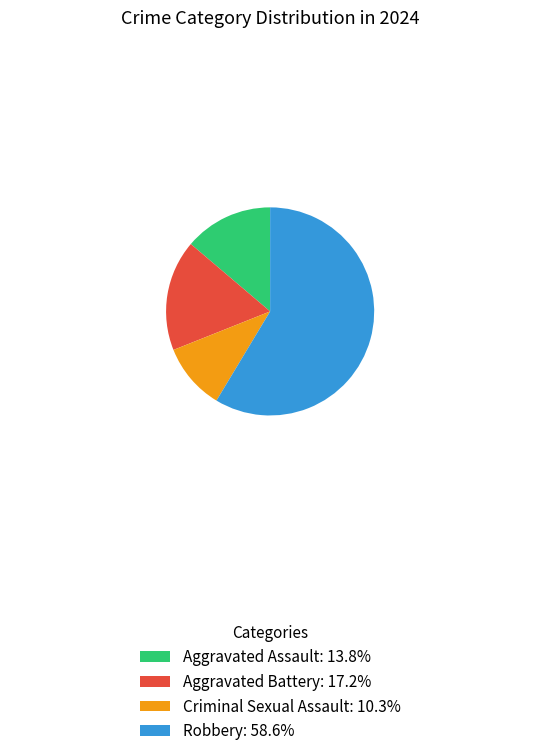

Combined, do Aggravated Assault and Robbery account for over 50%?

Yes